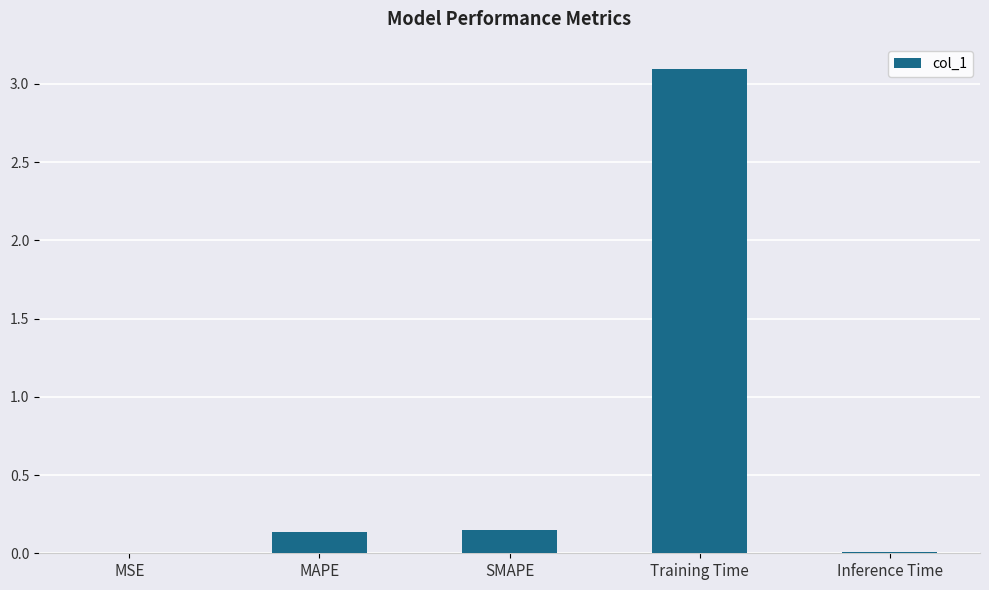

What is the sum of the values at MAPE and Training Time?

3.2